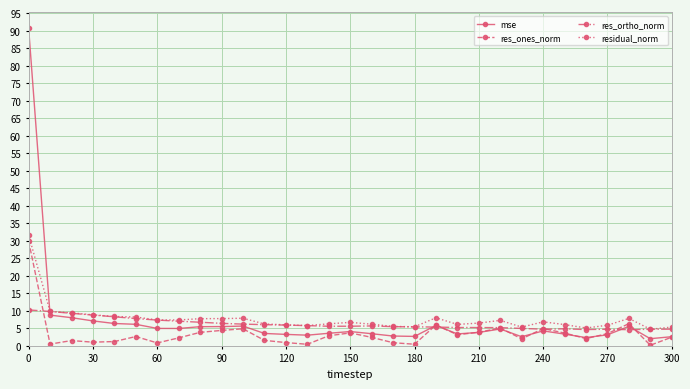

True or false: residual_norm has more than 0 points higher than both neighbors.

True